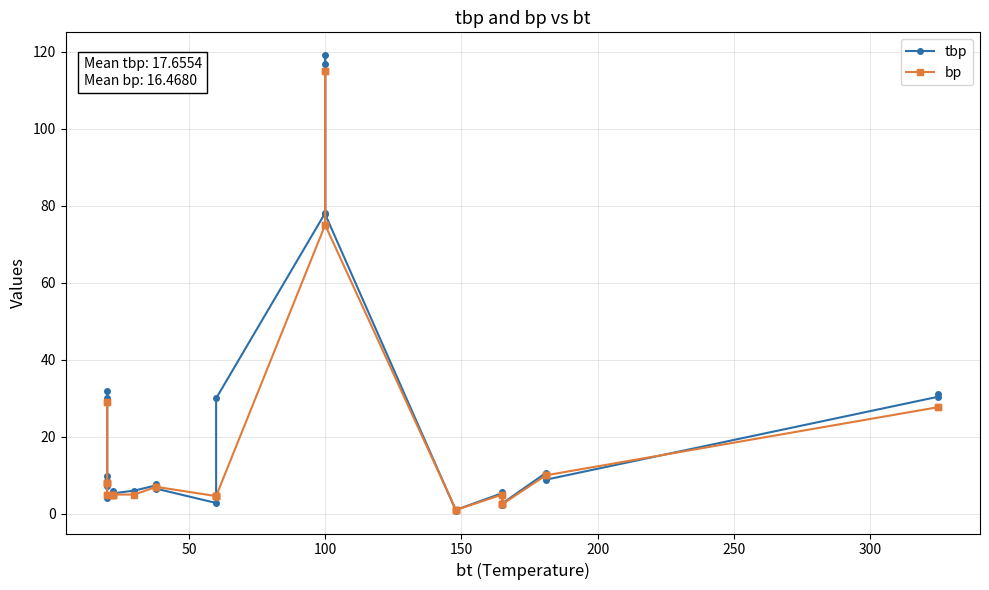

What is the value of the bp point at the 25th from the left?

75.0